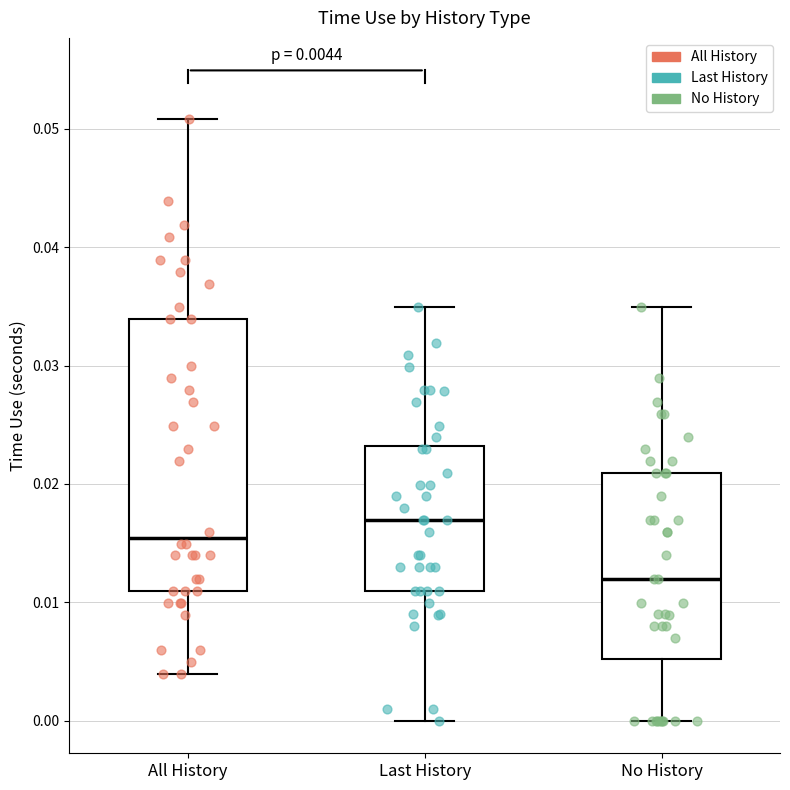

Which box has the highest median line?

Last History